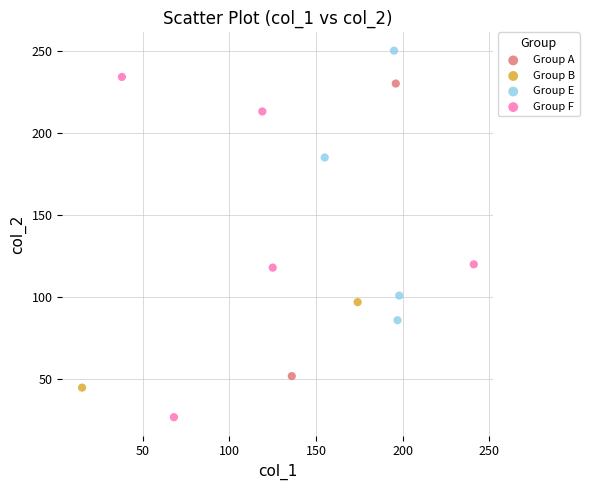

What are all the series names shown in the legend?

Group A, Group B, Group E, Group F